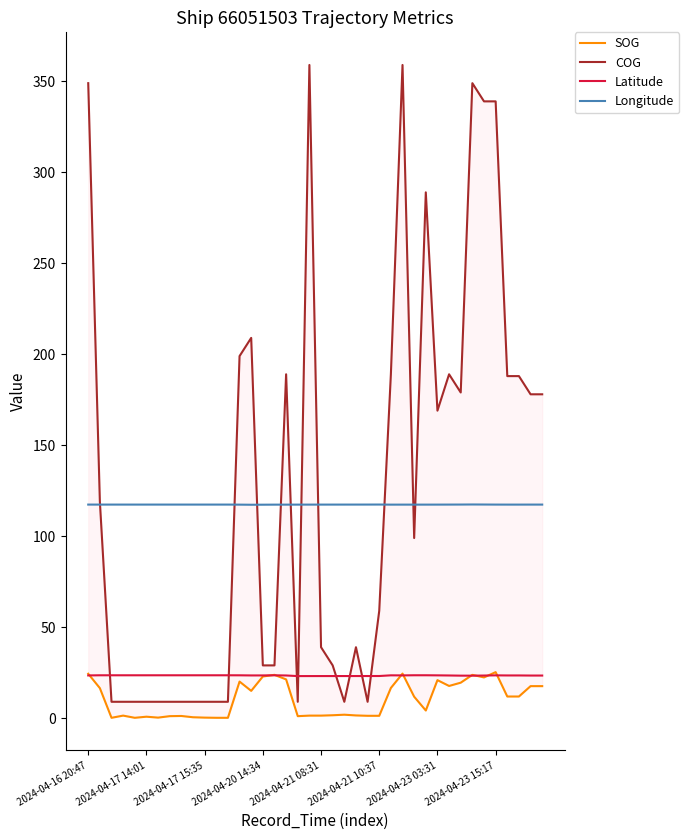

How many values in the COG series exceed 99?

19